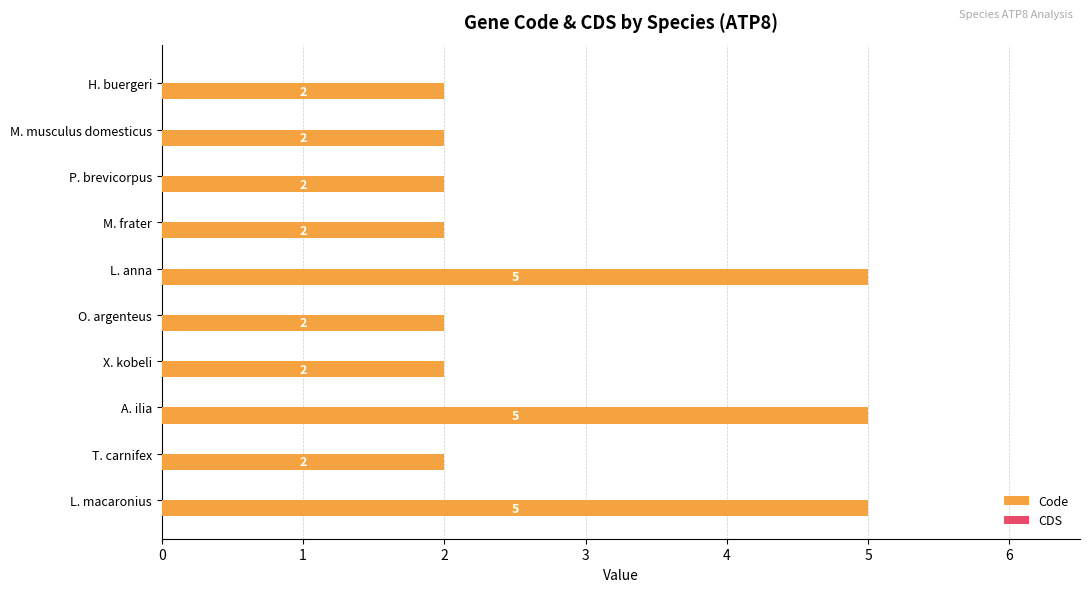

What is the change in value from O. argenteus to A. ilia?

+3